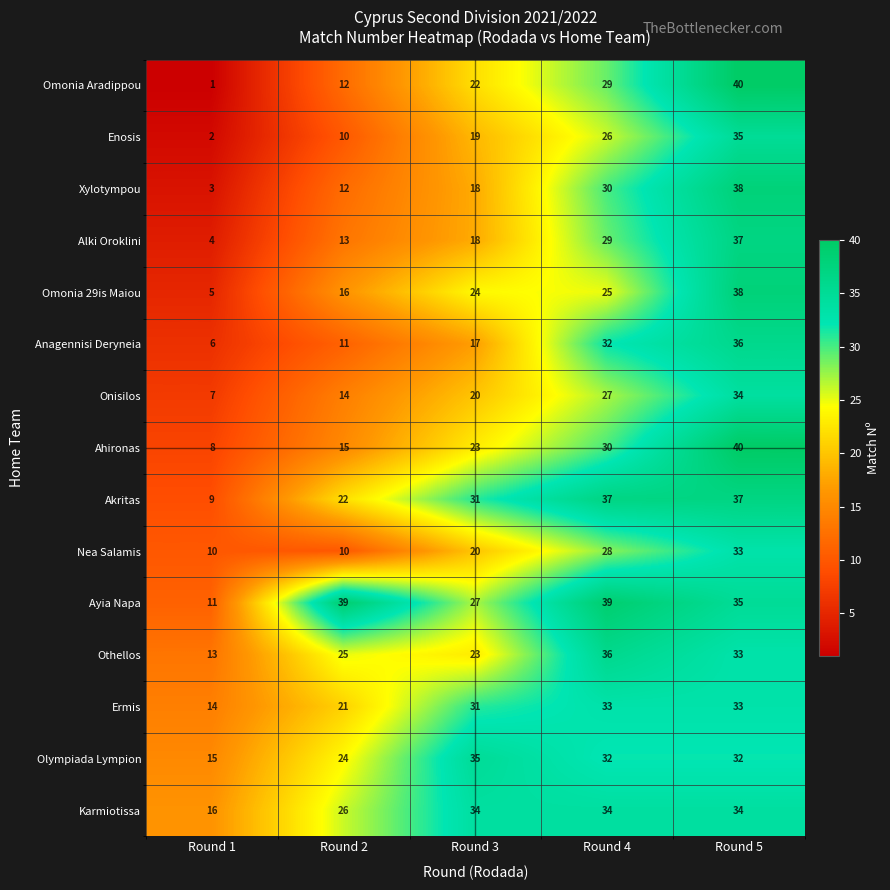

What is the smallest value displayed?

1